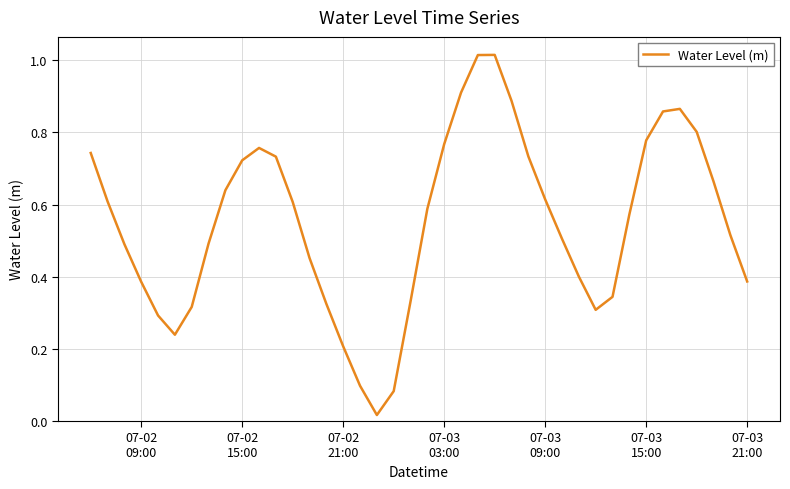

How many lines are shown in the chart?

1